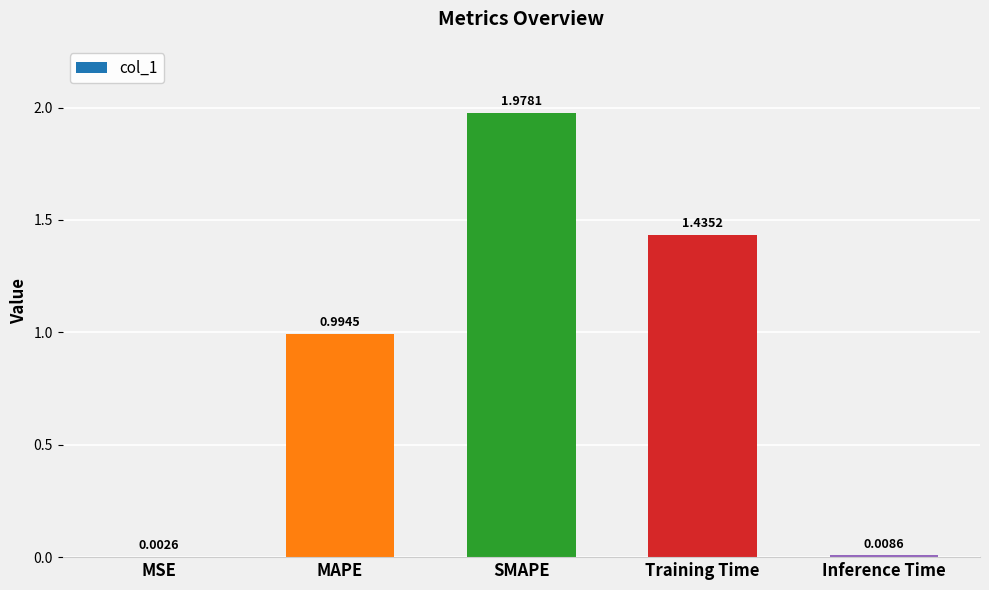

Which label corresponds to the largest value in the chart?

SMAPE